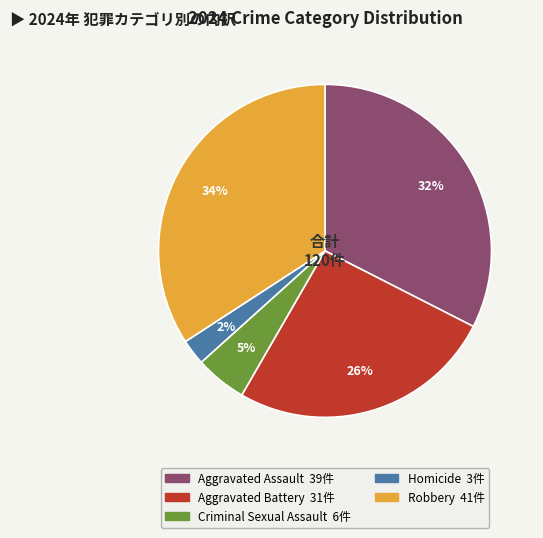

To the nearest percent, what percentage of the pie is Aggravated Battery?

26%